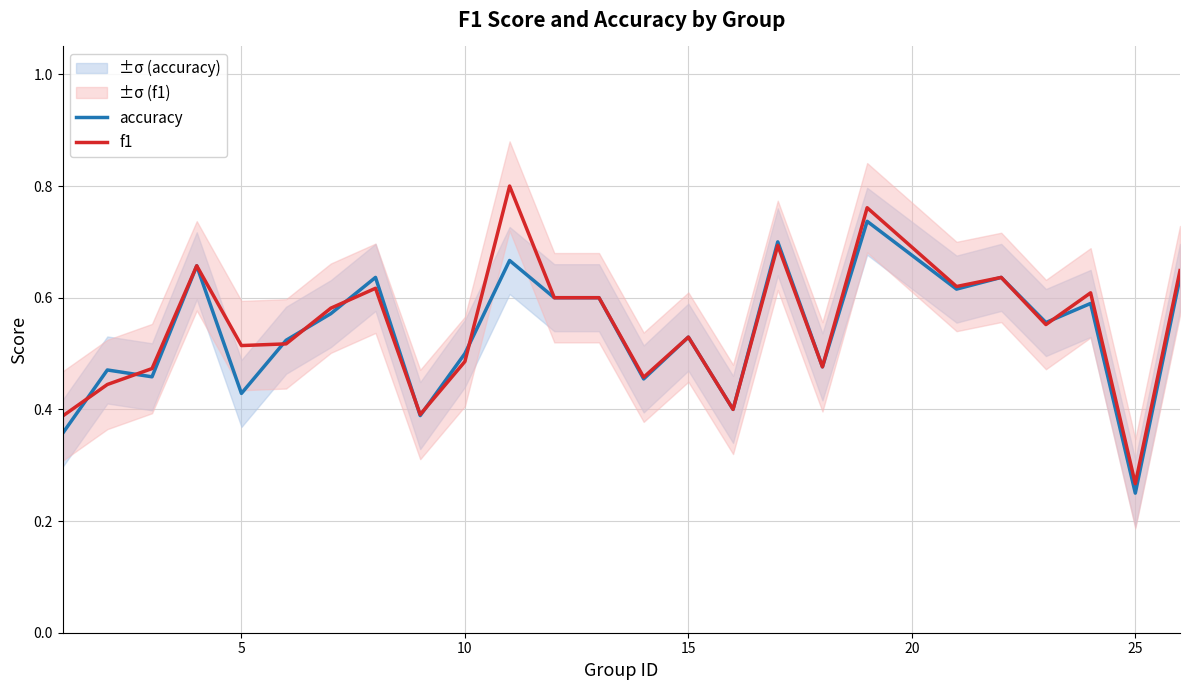

What are all the series names shown in the legend?

accuracy, f1